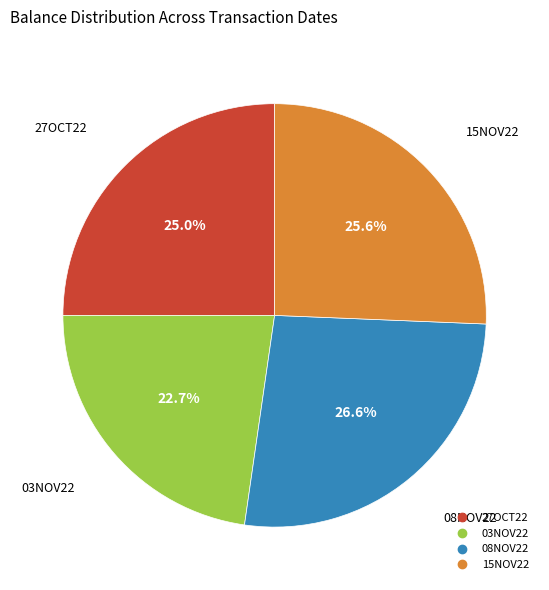

Count the number of slices in the pie.

4